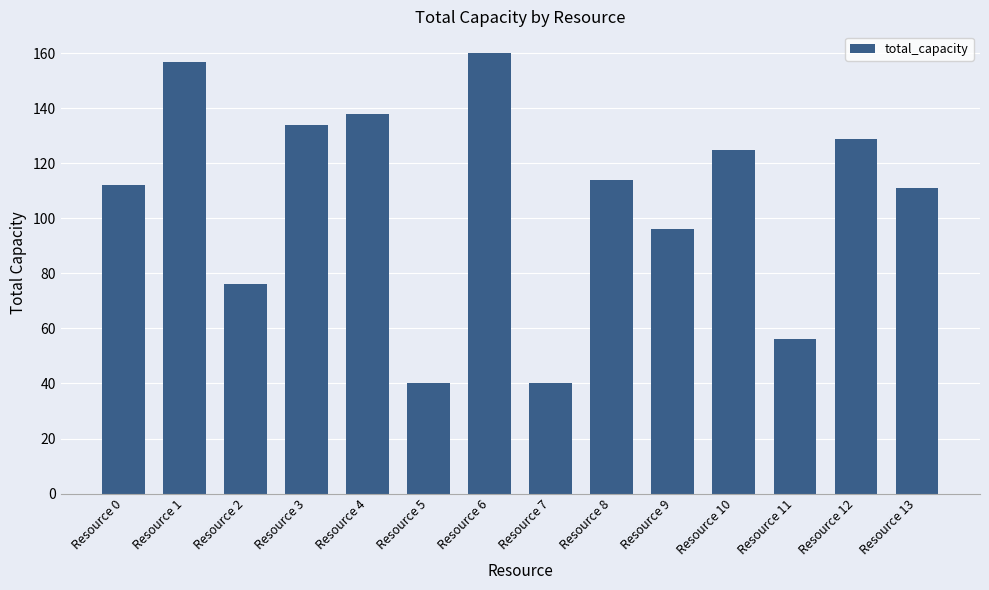

Are the bars grouped side by side (vs. stacked)?

No